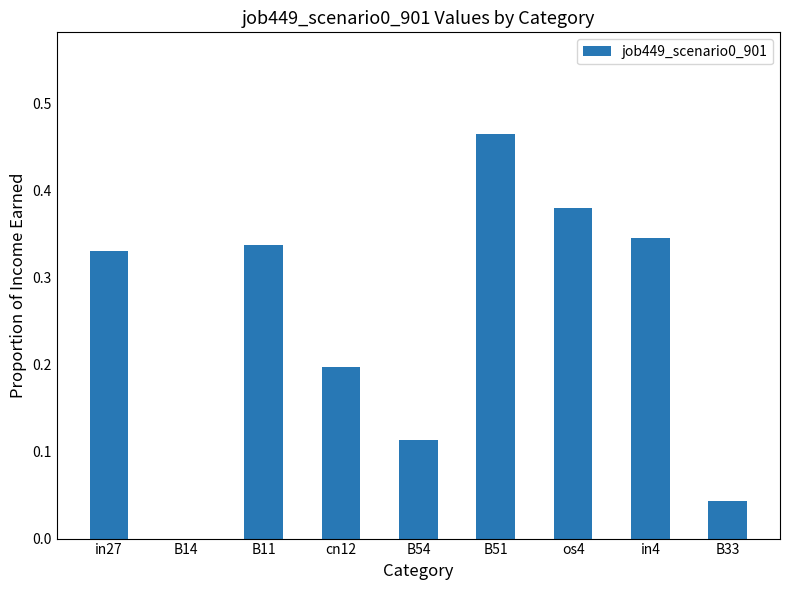

At which category does the chart reach its peak across all series?

B51